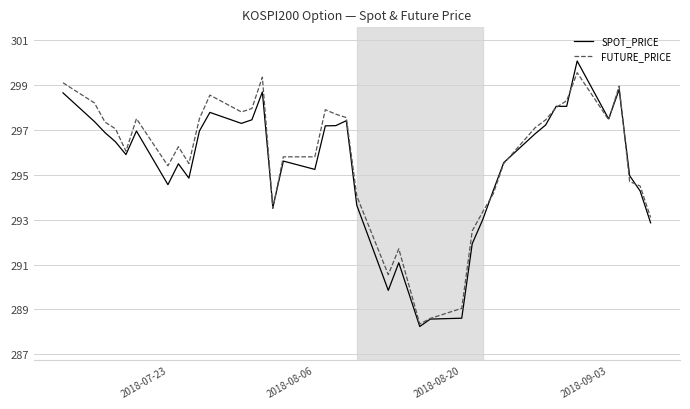

What is the lowest value of the FUTURE_PRICE series?

288.4